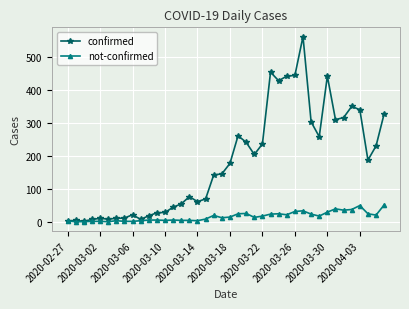

What is the difference between the second highest and minimum values in the confirmed series?

453